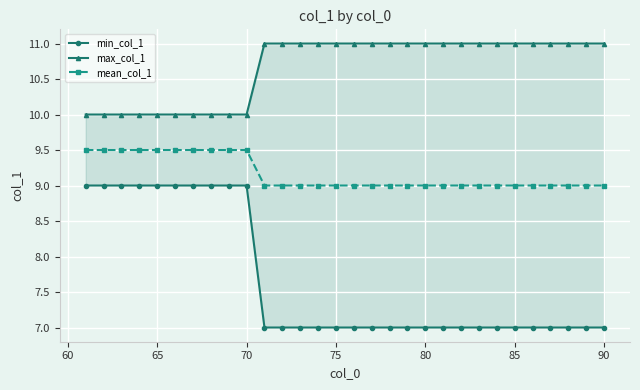

True or false: min_col_1 has more than 1 interior local peaks.

False